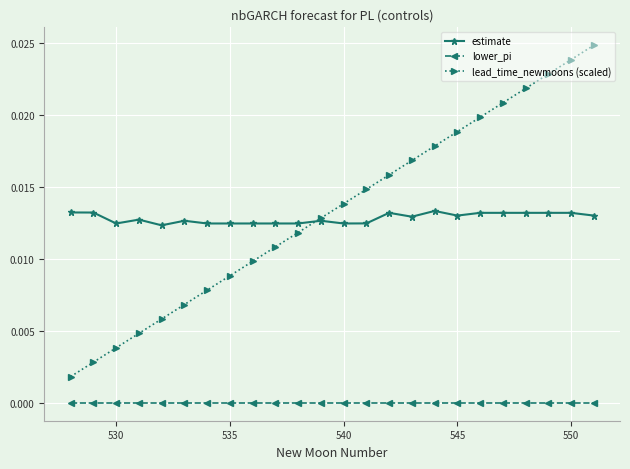

Which series has the largest range (max minus min)?

lead_time_newmoons (scaled)